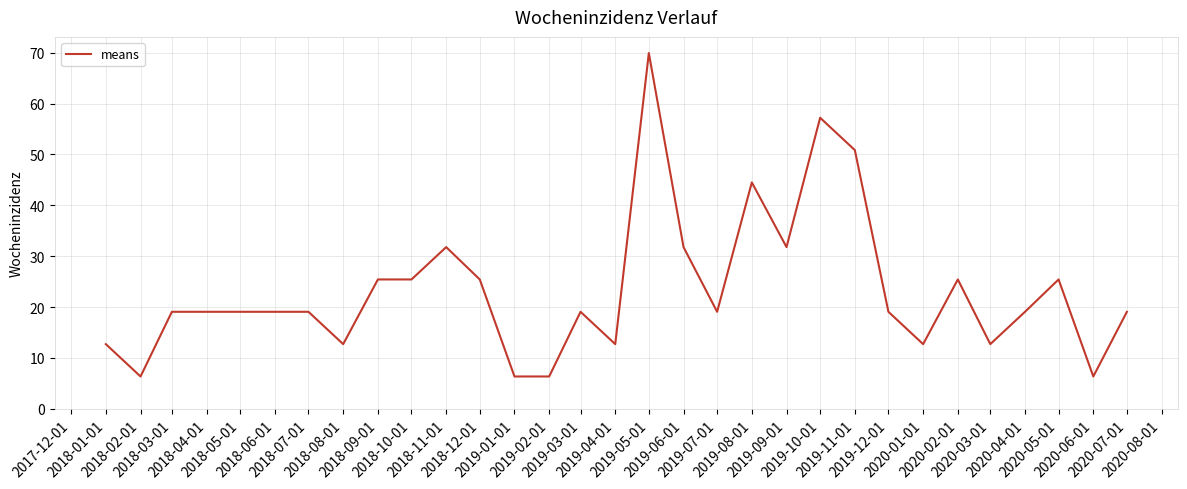

What is the difference between the maximum and minimum values?

63.6